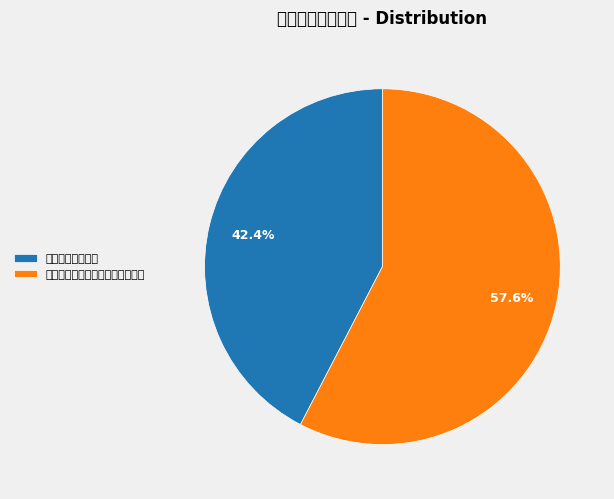

Does 屈沱谒三闾大夫庙 represent more than half of the total?

No